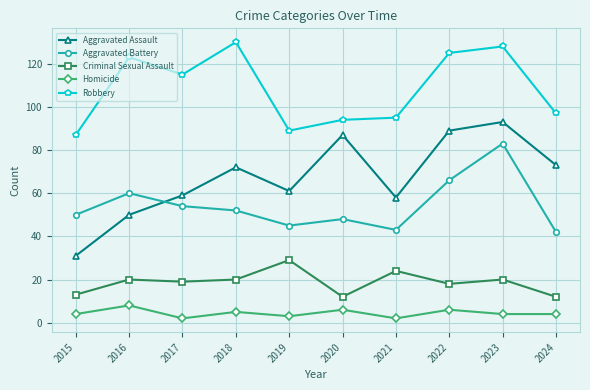

At which label does Aggravated Battery first exceed 52?

2016